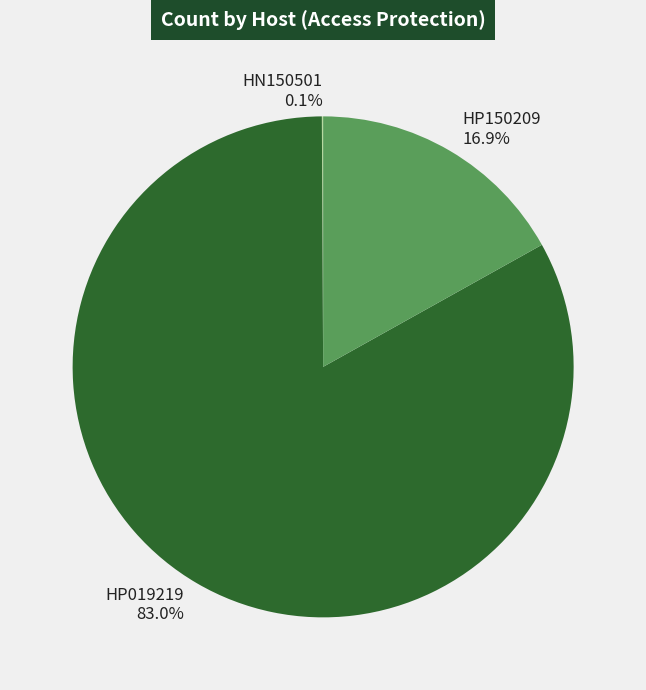

Which category has the biggest portion of the pie?

HP019219